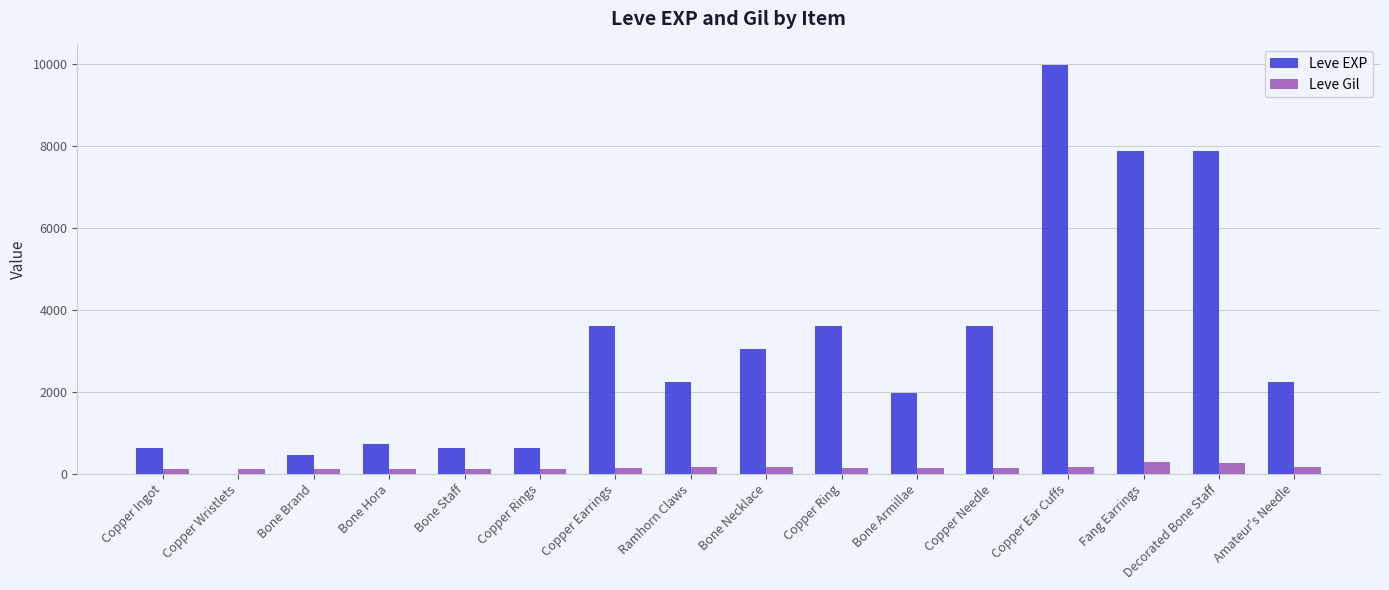

The value of Leve EXP at Bone Armillae is 505. True or false?

False